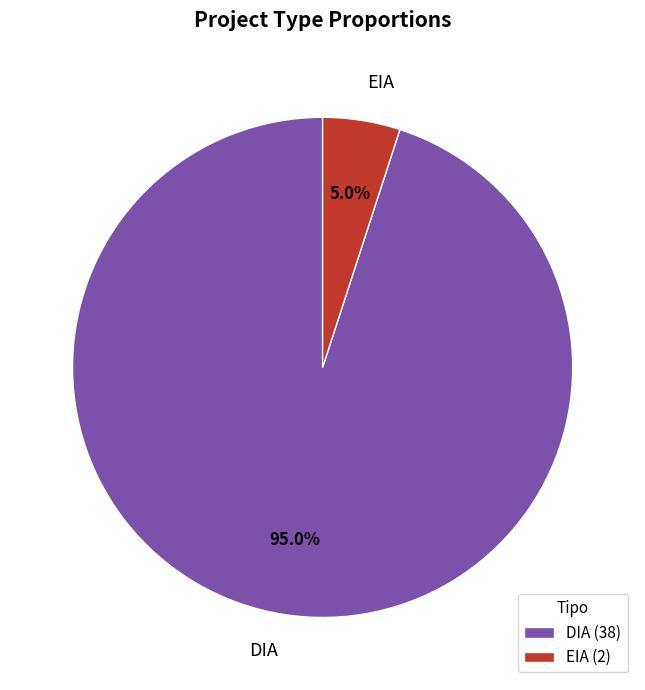

To the nearest percent, what portion does EIA represent?

5%